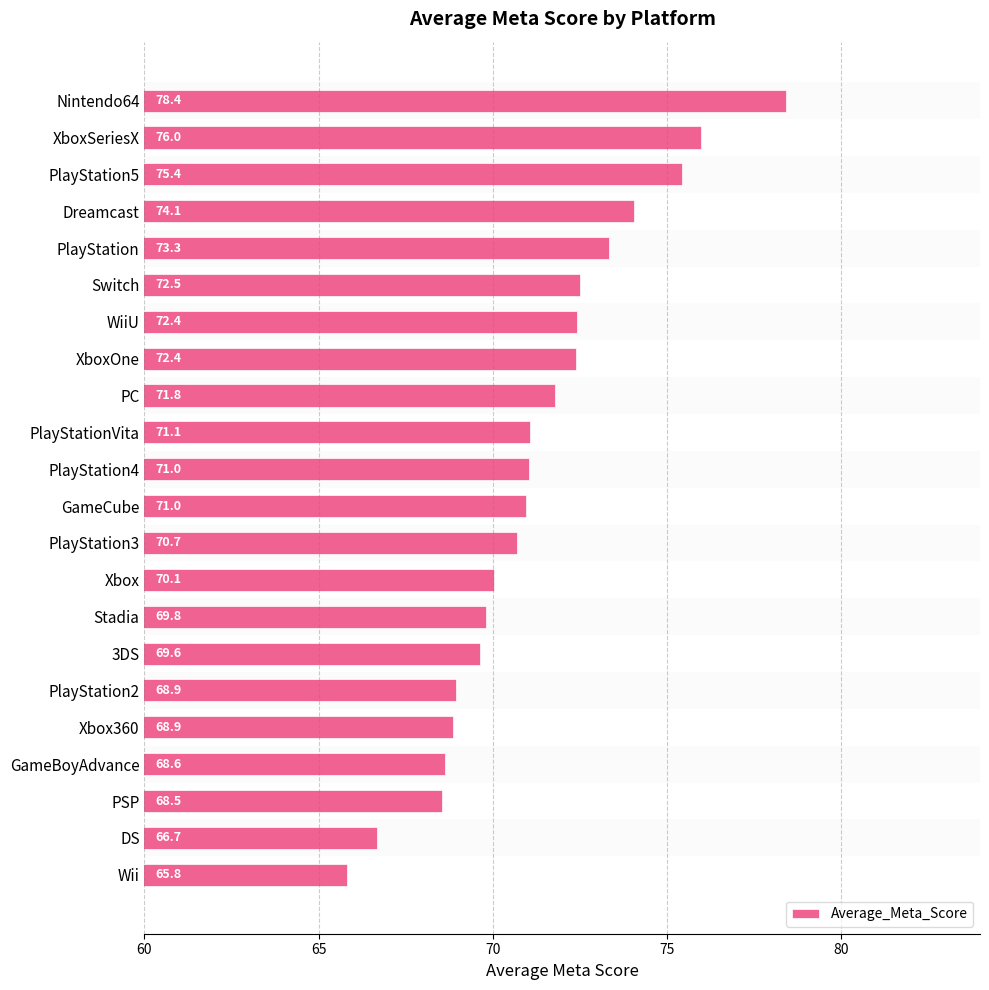

How many bars are there in total?

22